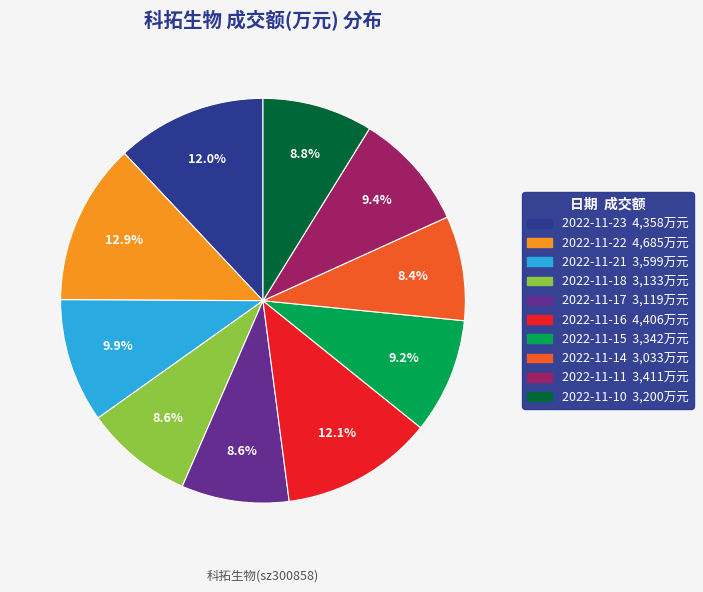

The 2022-11-15 slice represents 9% of the pie. True or false?

True